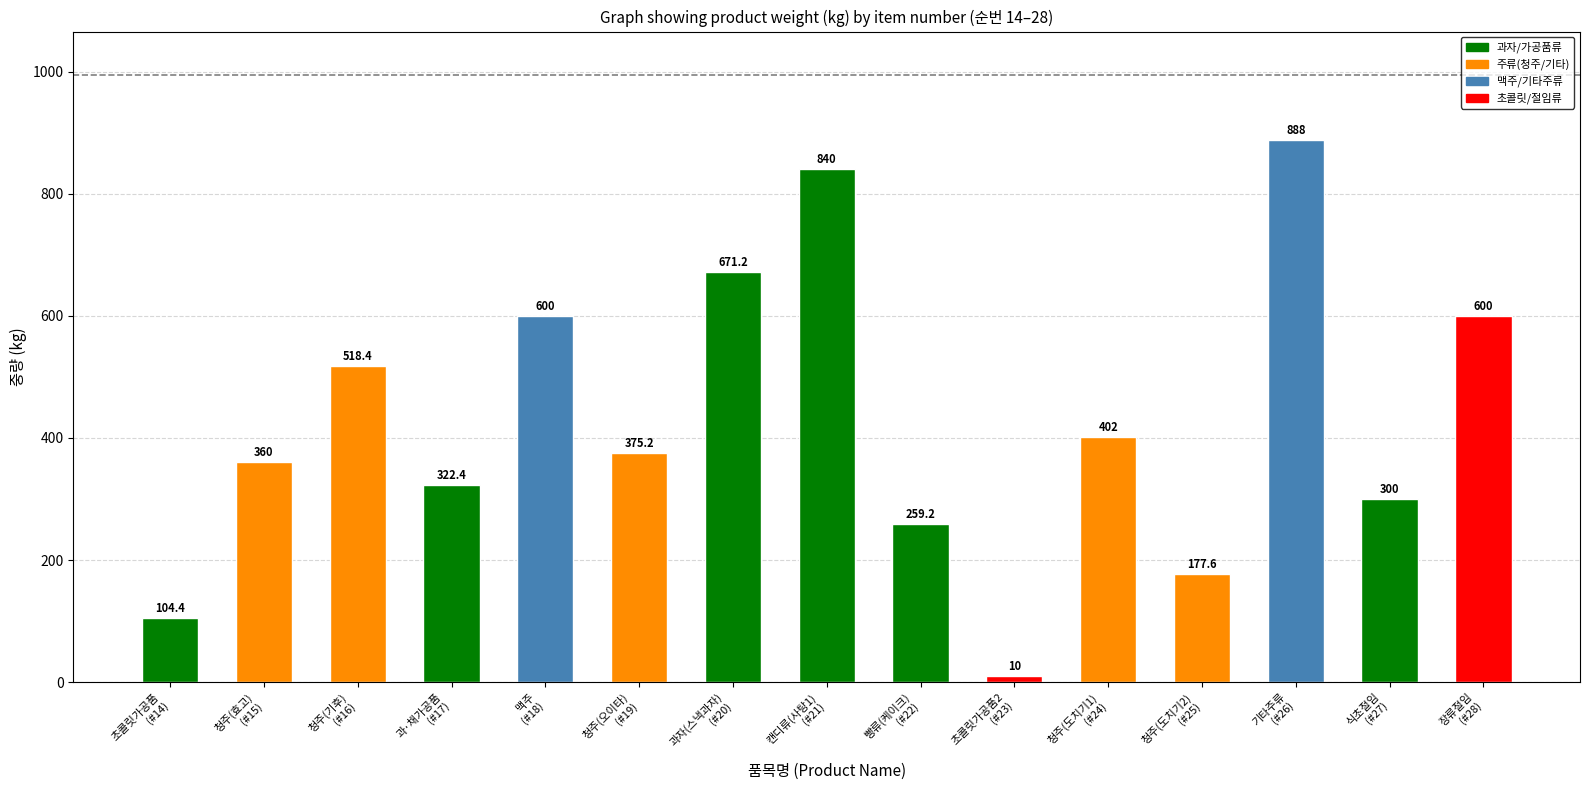

Reading left to right, extract all data points from this chart.

초콜릿가공품
(#14)=104.4	청주(효고)
(#15)=360.0	청주(기후)
(#16)=518.4	과·채가공품
(#17)=322.4	맥주
(#18)=600.0	청주(오이타)
(#19)=375.2	과자(스낵과자)
(#20)=671.2	캔디류(사탕1)
(#21)=840.0	빵류(케이크)
(#22)=259.2	초콜릿가공품2
(#23)=10.0	청주(도치기1)
(#24)=402.0	청주(도치기2)
(#25)=177.6	기타주류
(#26)=888.0	식초절임
(#27)=300.0	장류절임
(#28)=600.0